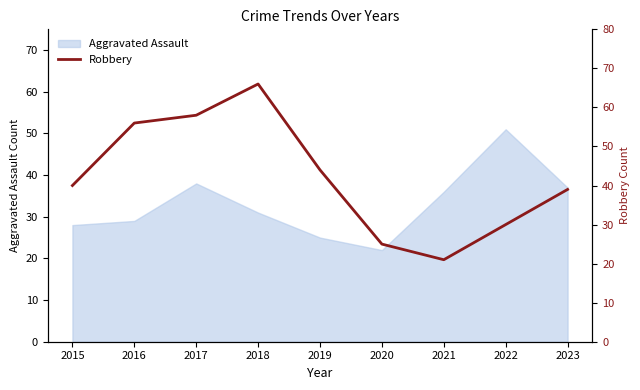

At which label does Aggravated Assault reach its peak?

2022